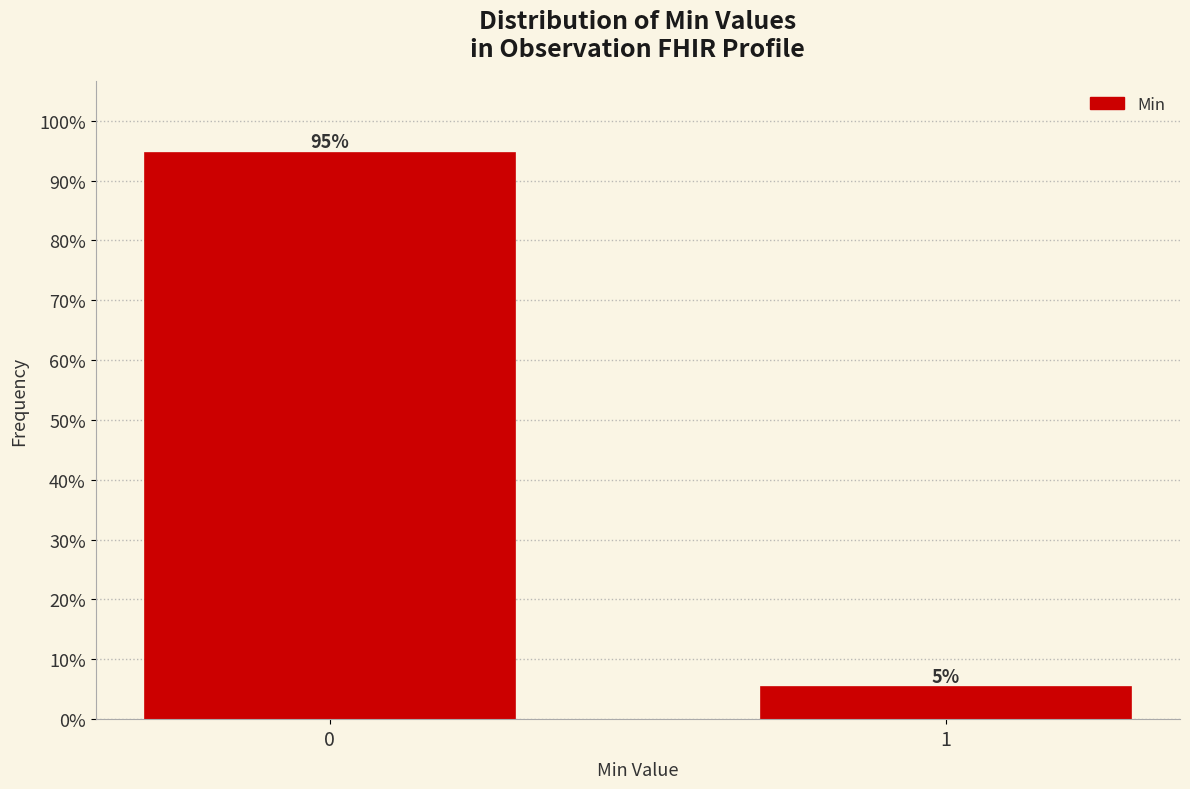

Read the value at 1.

5.3